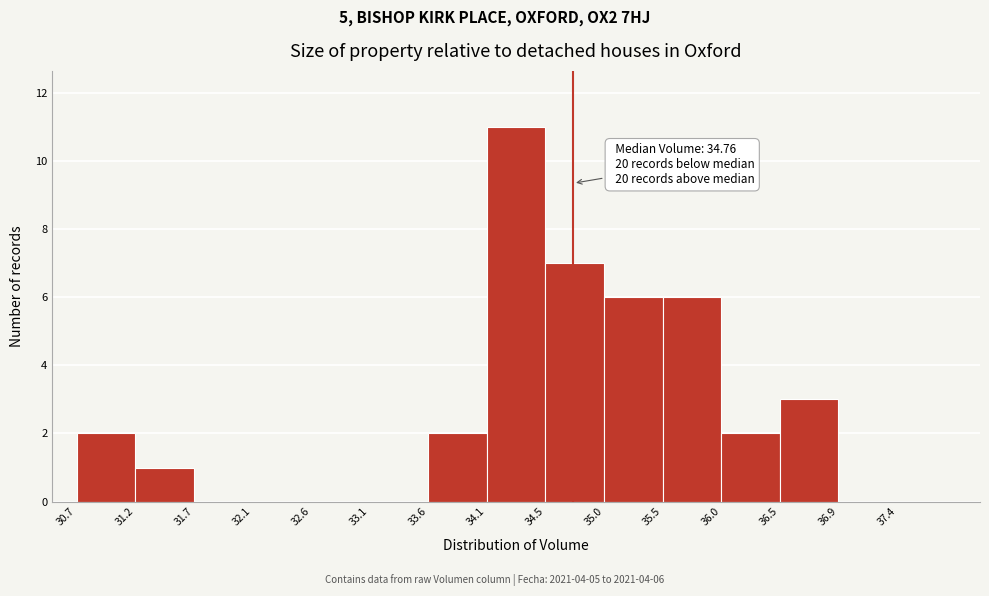

Over which range of the x-axis is the bar tallest?

34.05 to 34.55